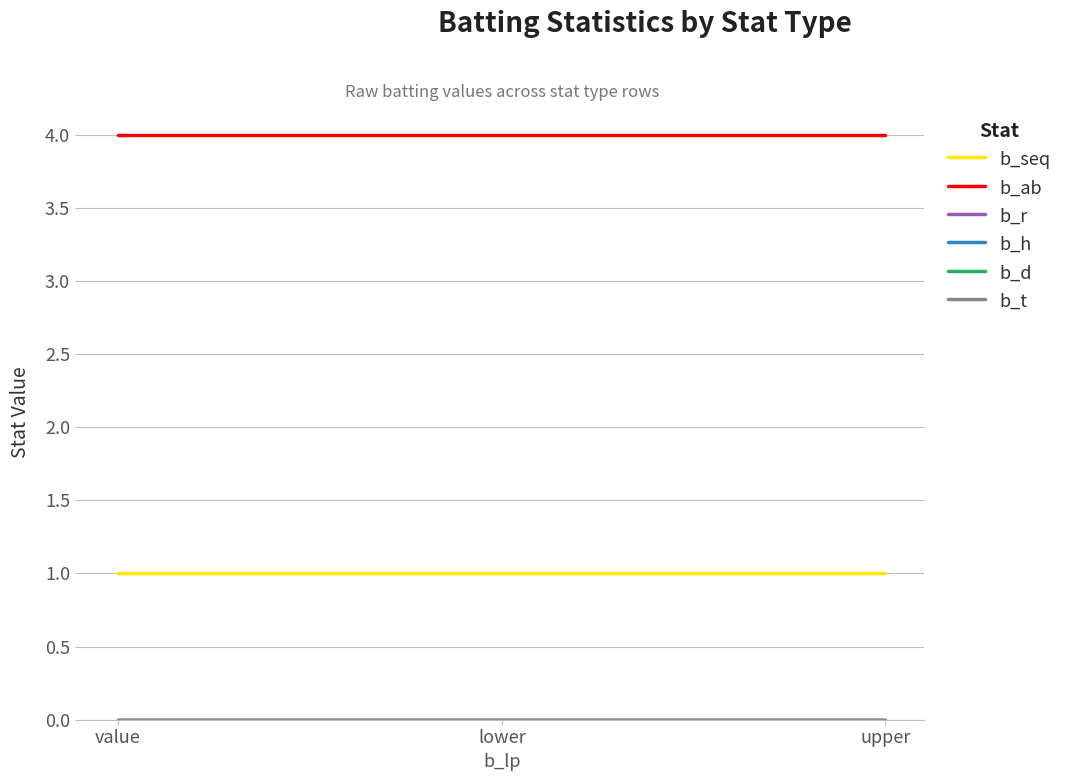

Does the chart have visible grid lines?

Yes